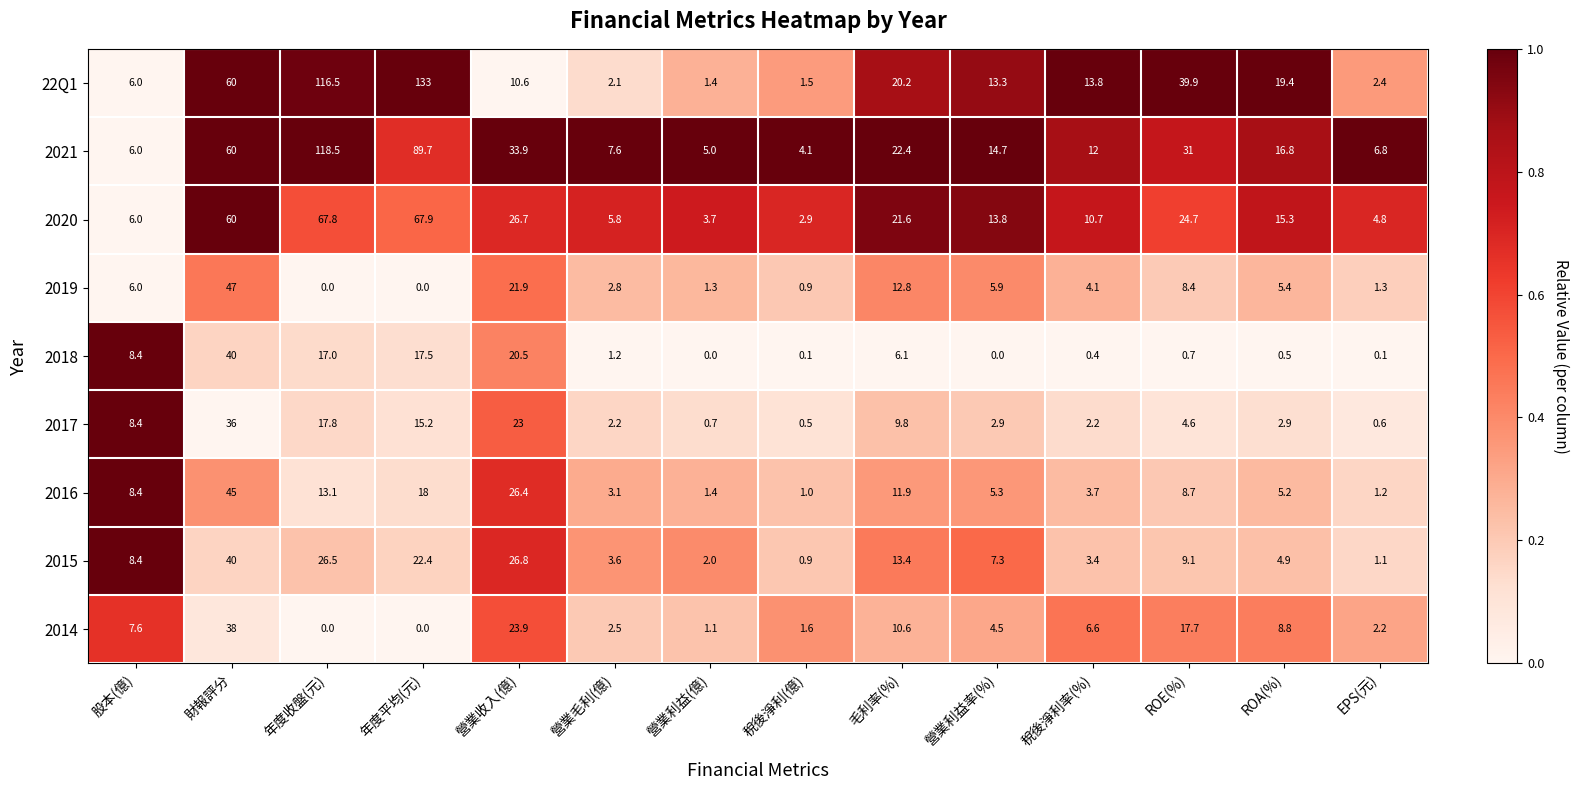

What is the total value across all series at 股本(億)?

65.2